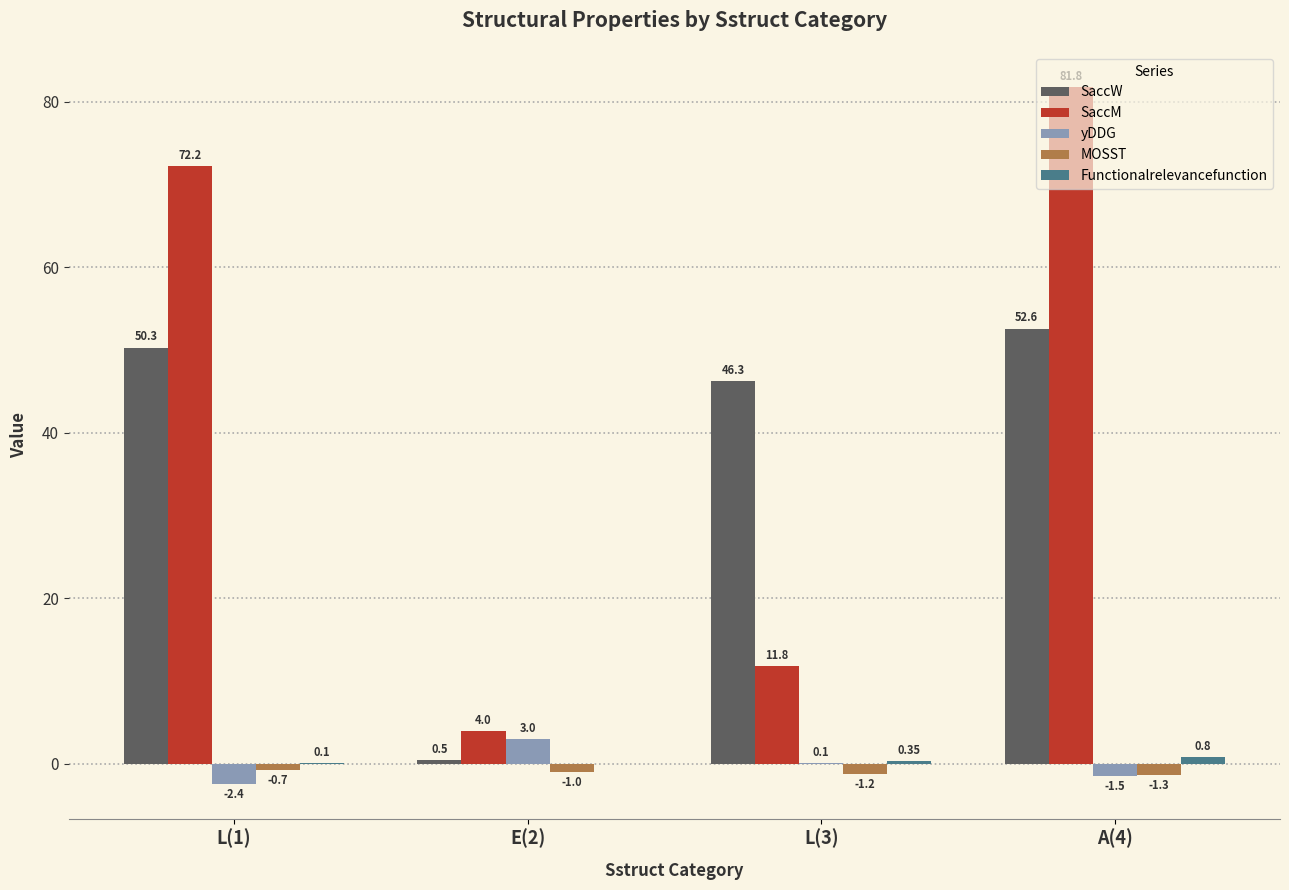

Is the value of SaccM at E(2) greater than the value of MOSST at E(2)?

Yes